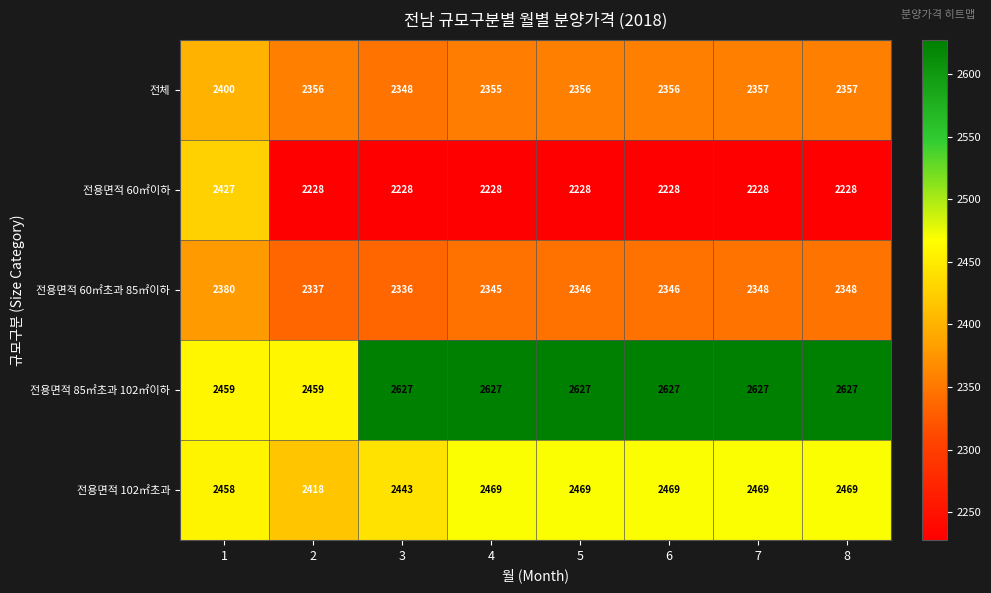

The value of 전용면적 60㎡초과 85㎡이하 at 4 is 1065. True or false?

False